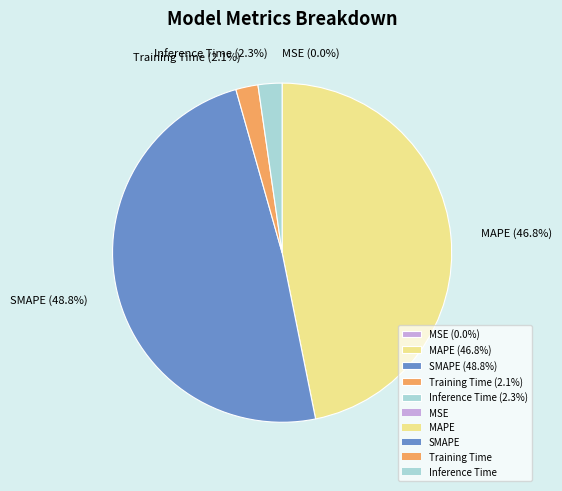

Is MAPE (46.8%) the majority of the pie?

No